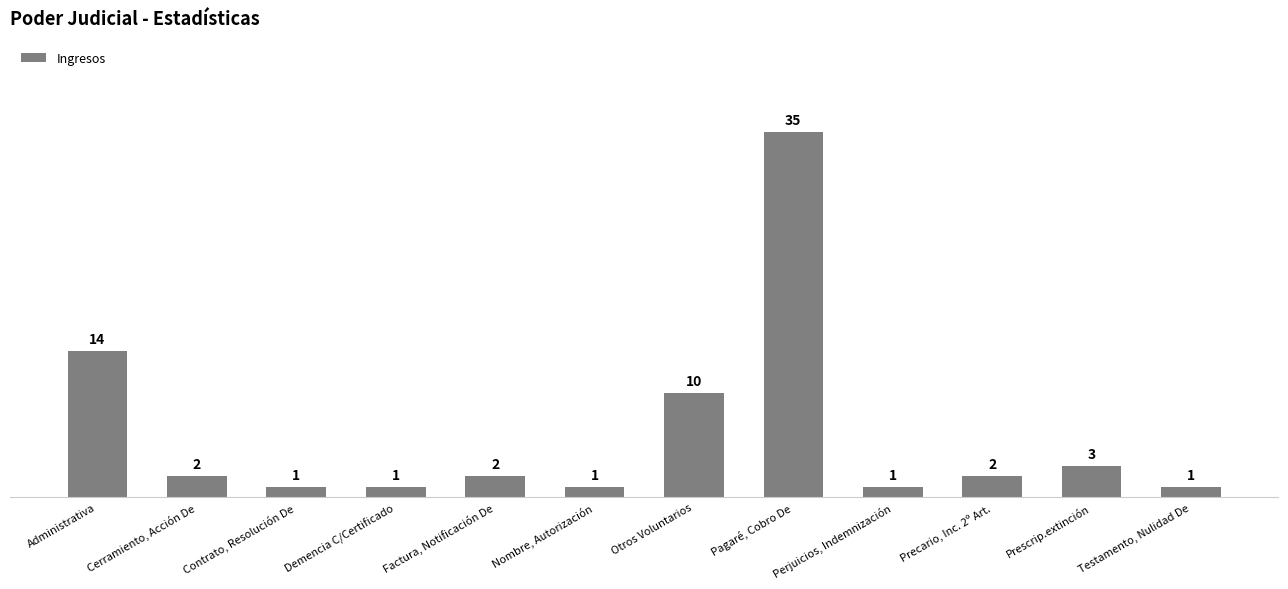

Reading left to right, transcribe all the data shown in this chart.

Administrativa=14	Cerramiento, Acción De=2	Contrato, Resolución De=1	Demencia C/Certificado=1	Factura, Notificación De=2	Nombre, Autorización=1	Otros Voluntarios=10	Pagaré, Cobro De=35	Perjuicios, Indemnización=1	Precario, Inc. 2º Art.=2	Prescrip.extinción=3	Testamento, Nulidad De=1